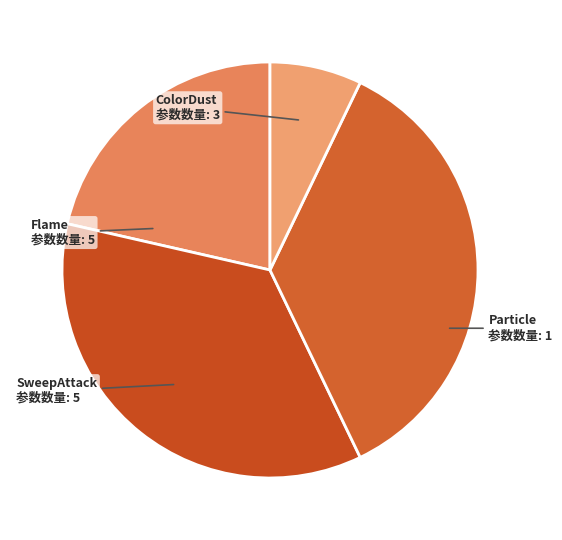

True or false: ColorDust accounts for 11% of the total.

False